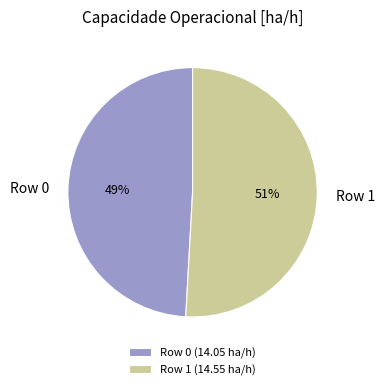

What is the ratio of the value at Row 0 to the value at Row 1?

1.0